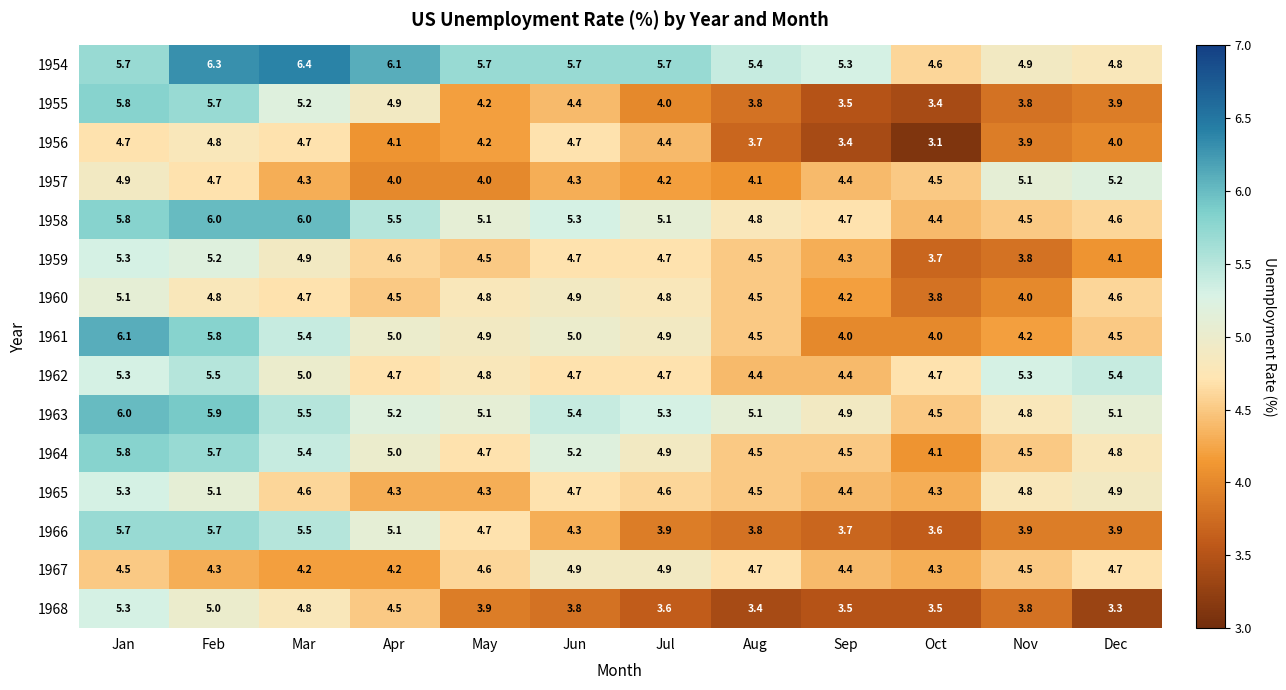

How many data points does each series have?

12